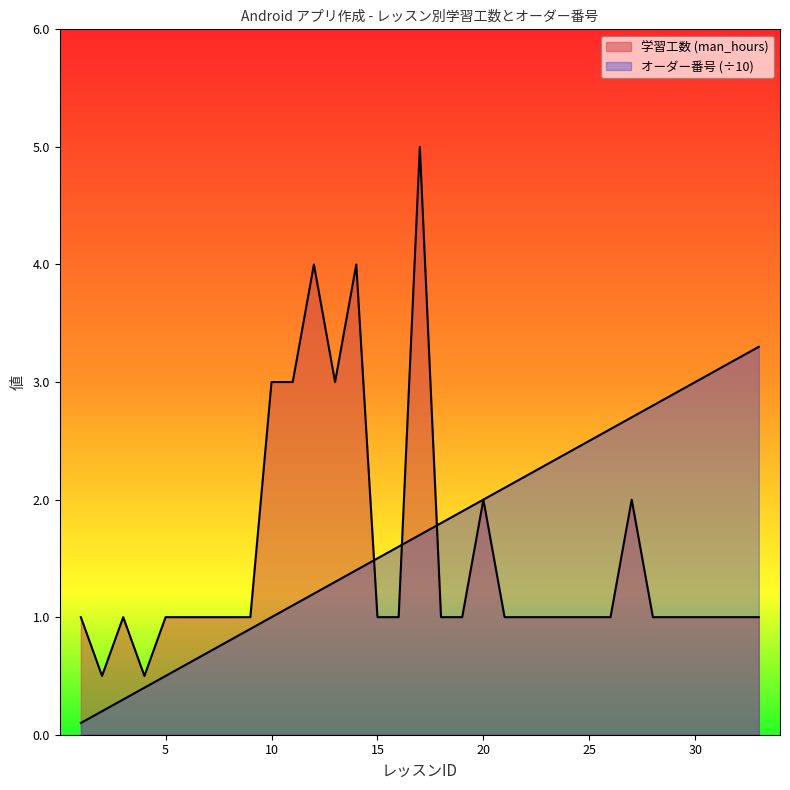

What value does the オーダー番号 series have at 32?

3.2